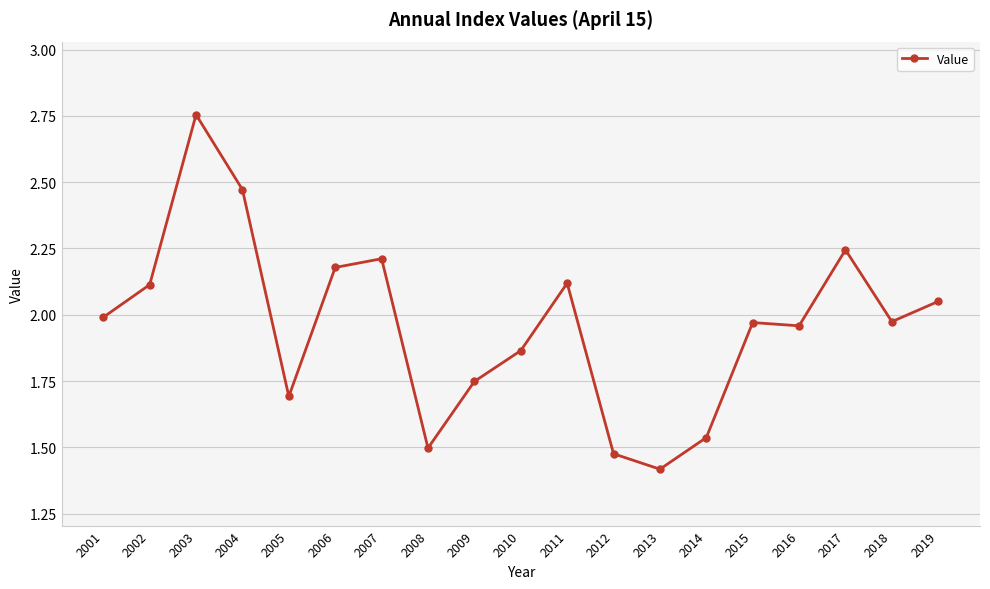

How many lines are shown in the chart?

1